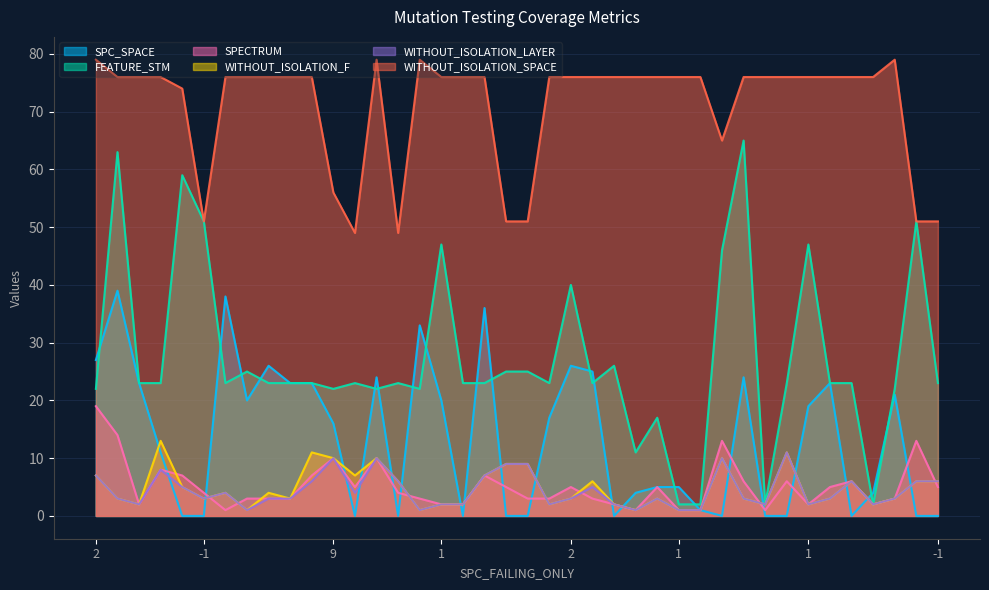

Between 1 and 12, which series saw the biggest shift?

SPC_SPACE